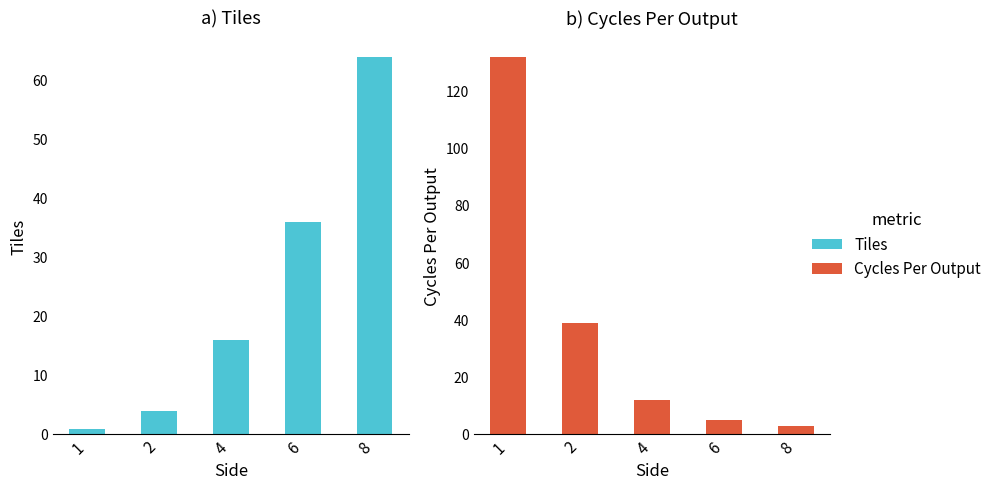

What is the total value across all series at 8?

67